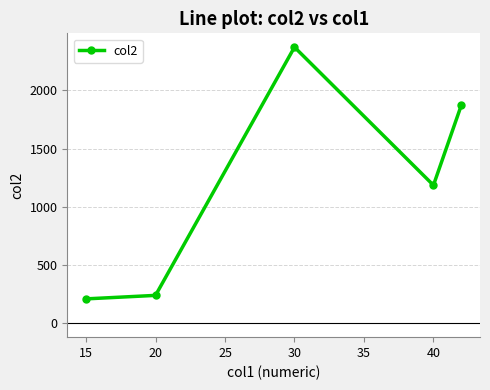

How many lines are shown in the chart?

1